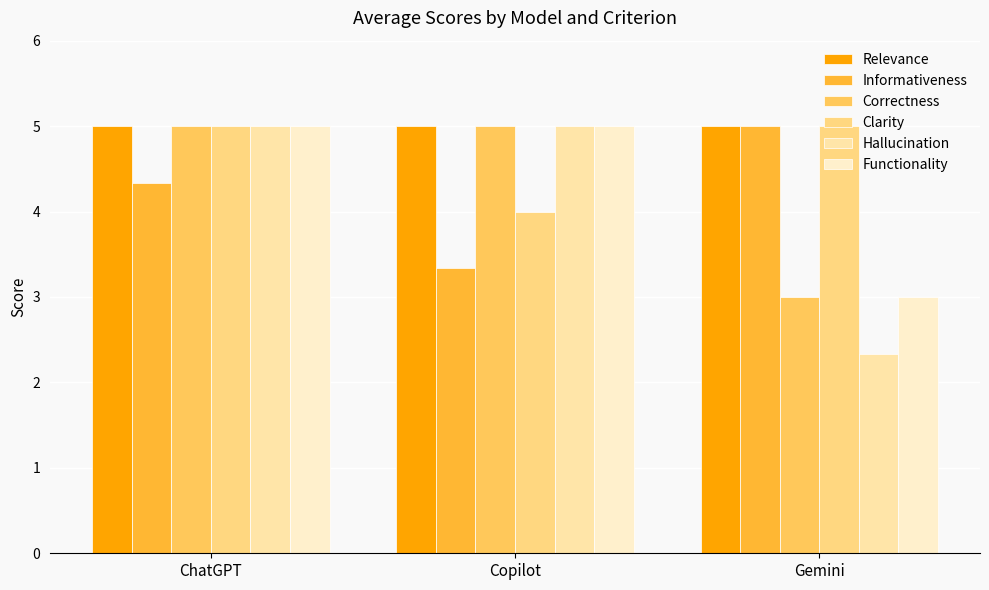

Reading left to right, extract all data points from this chart.

Relevance: 5.0	5.0	5.0
Informativeness: 4.3	3.3	5.0
Correctness: 5.0	5.0	3.0
Clarity: 5.0	4.0	5.0
Hallucination: 5.0	5.0	2.3
Functionality: 5.0	5.0	3.0